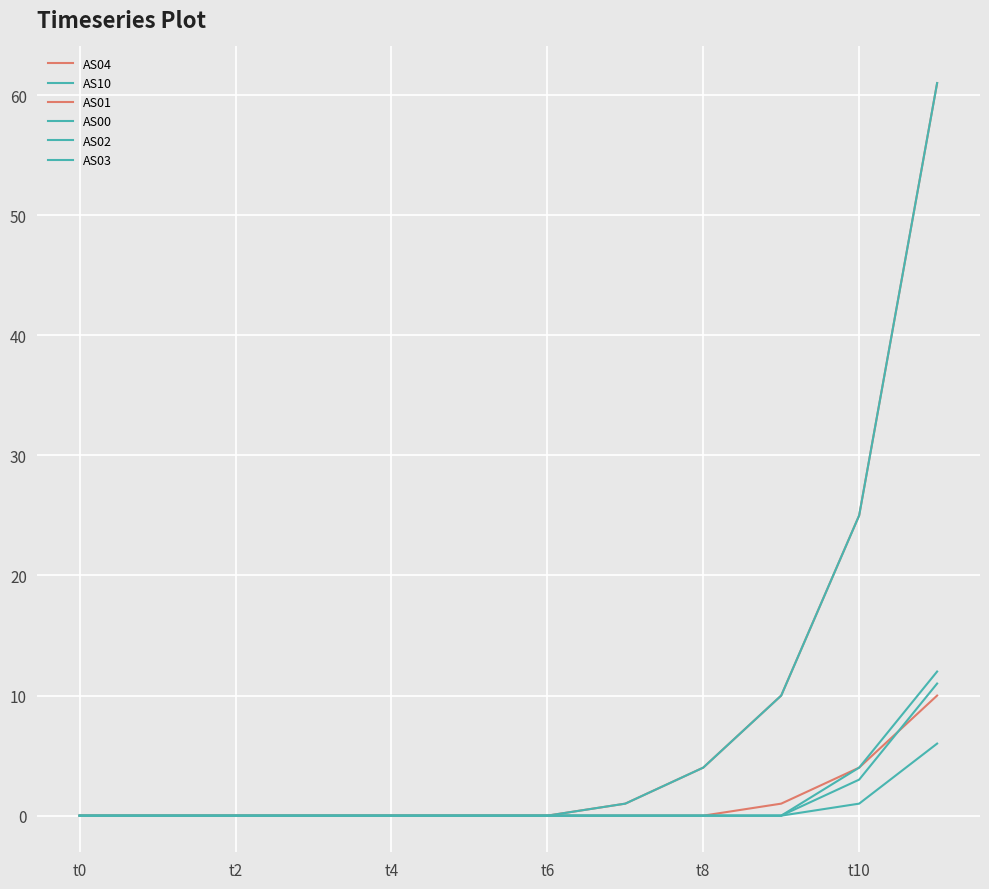

What is the difference between the second highest and minimum values in the AS00 series?

1